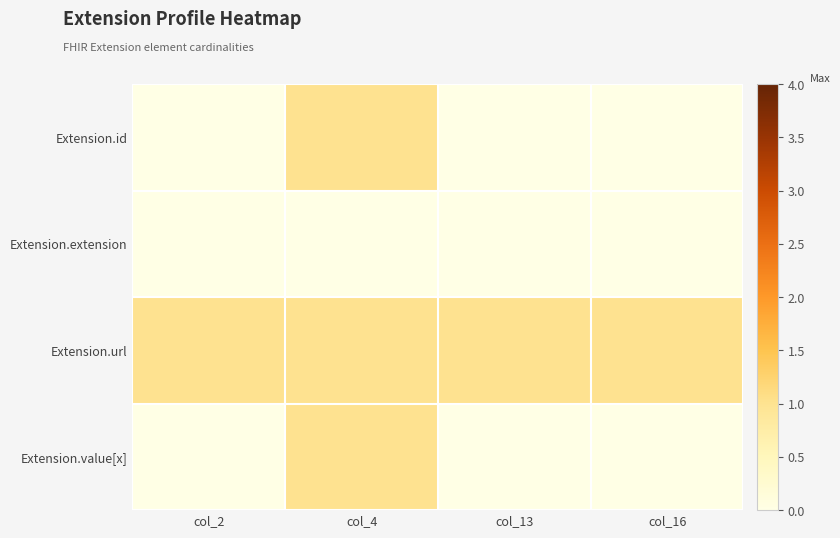

At which category does the chart reach its minimum across all series?

col_2